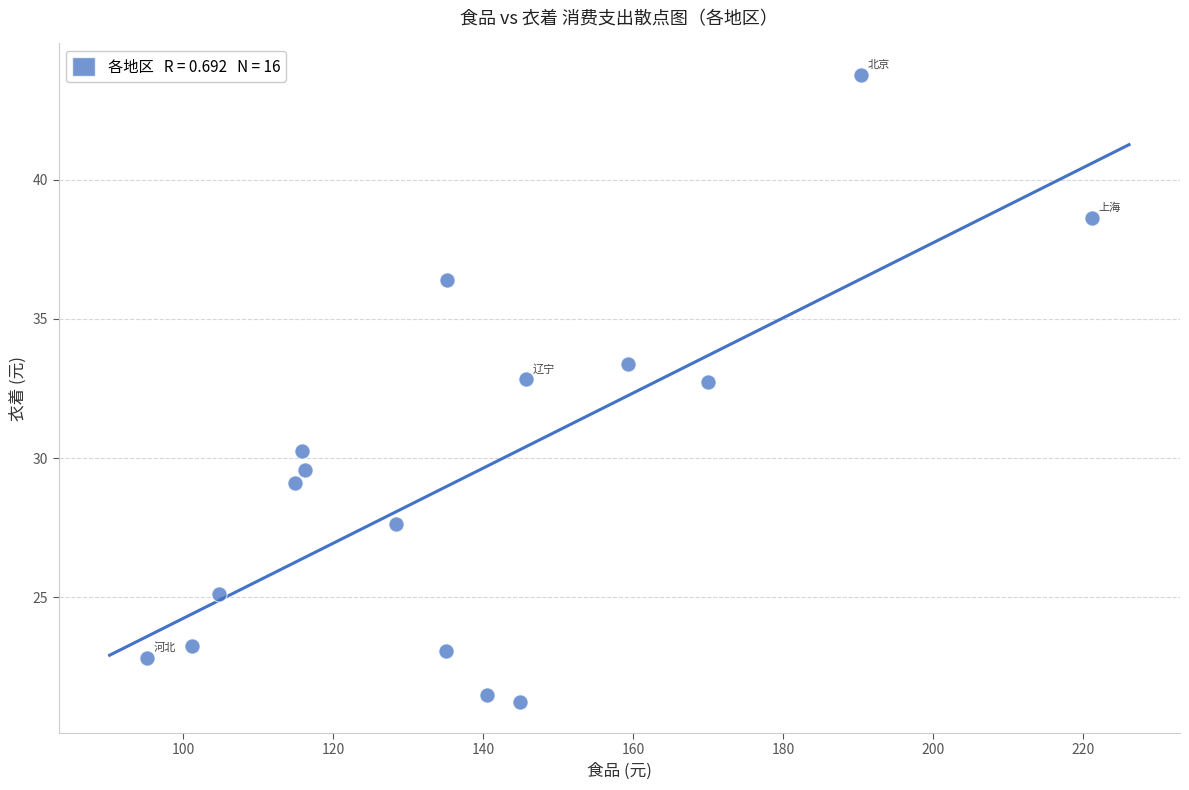

What is the range of X values (max minus min)?

125.9